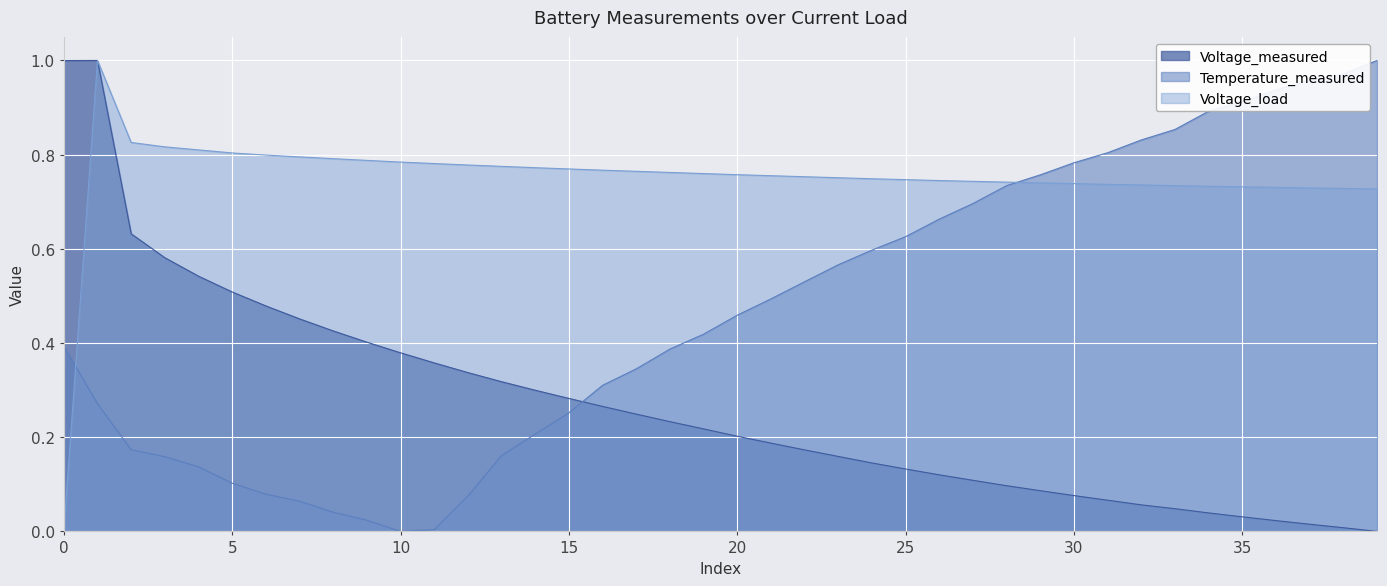

Where do Temperature_measured and Voltage_load first cross each other?

0.0 and 0.0